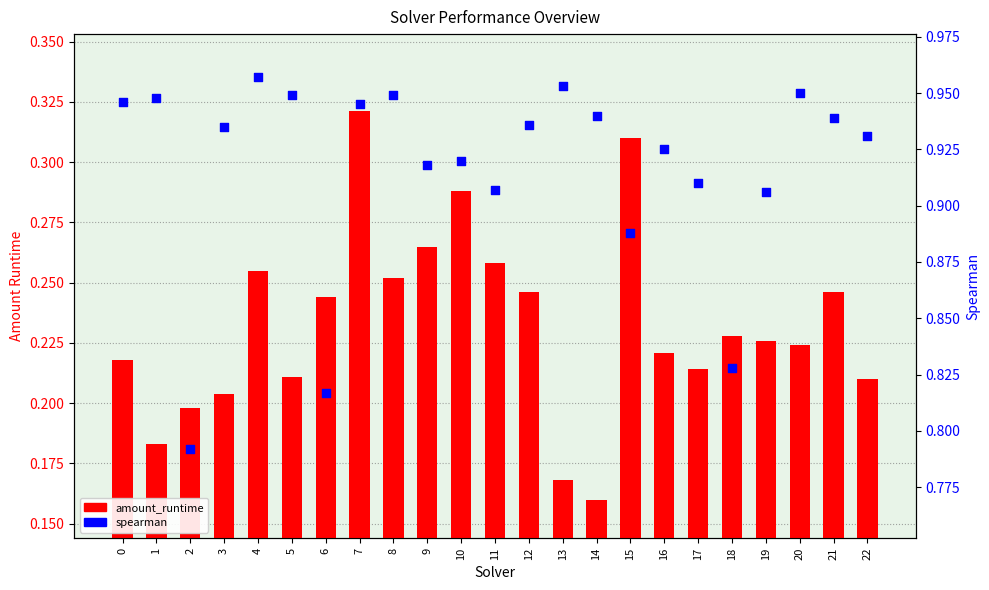

Which series contains the lowest Y value?

amount_runtime